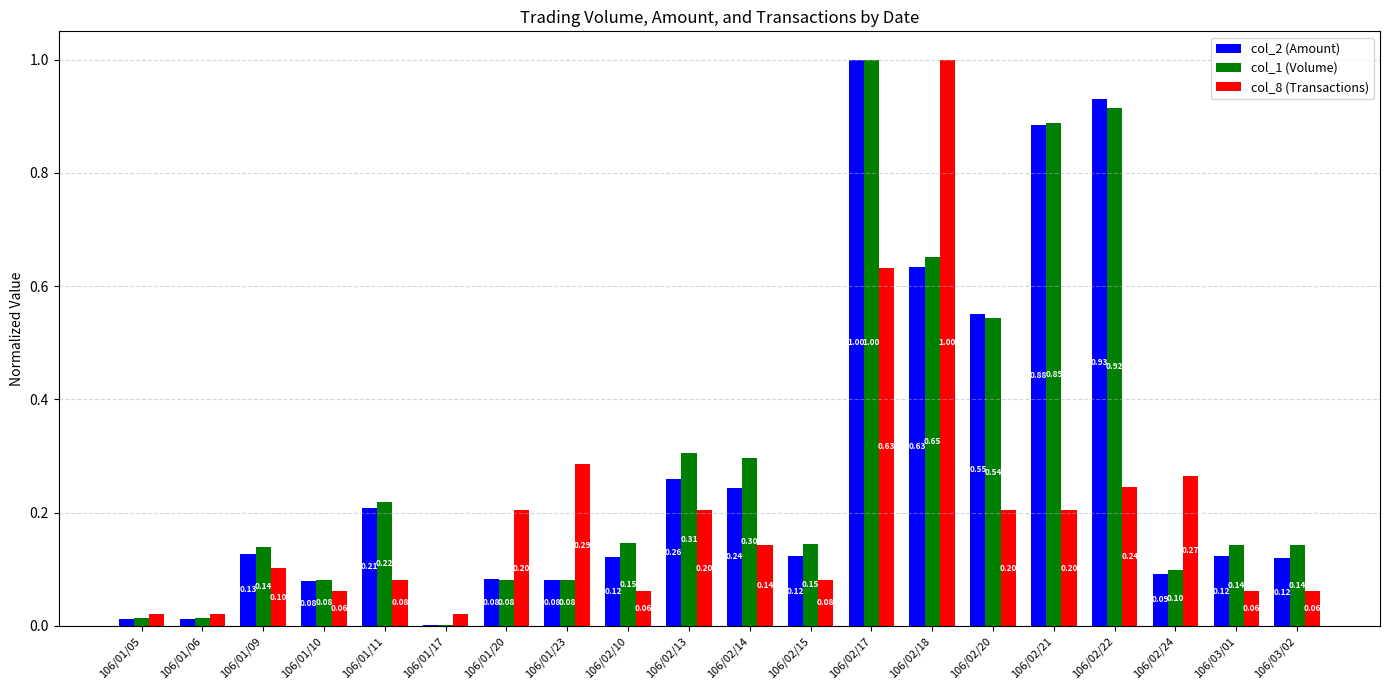

How many groups of bars are there?

20